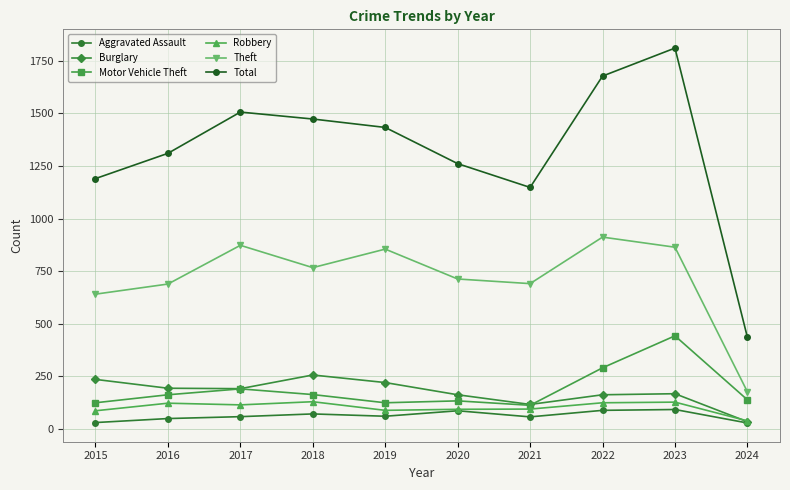

Rank the categories by Total value from highest to lowest.

2023, 2022, 2017, 2018, 2019, 2016, 2020, 2015, 2021, 2024